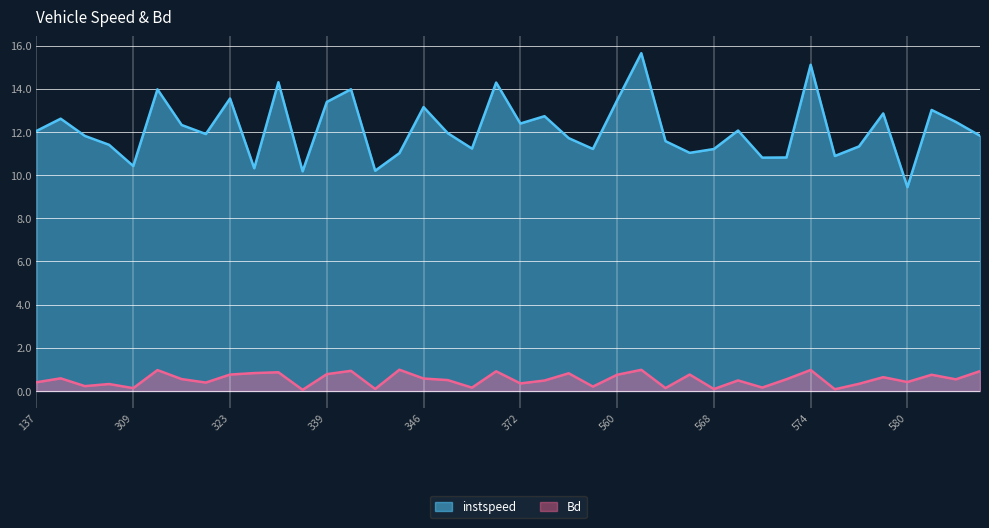

What is the sum of the instspeed values at 137 and 343?

22.3